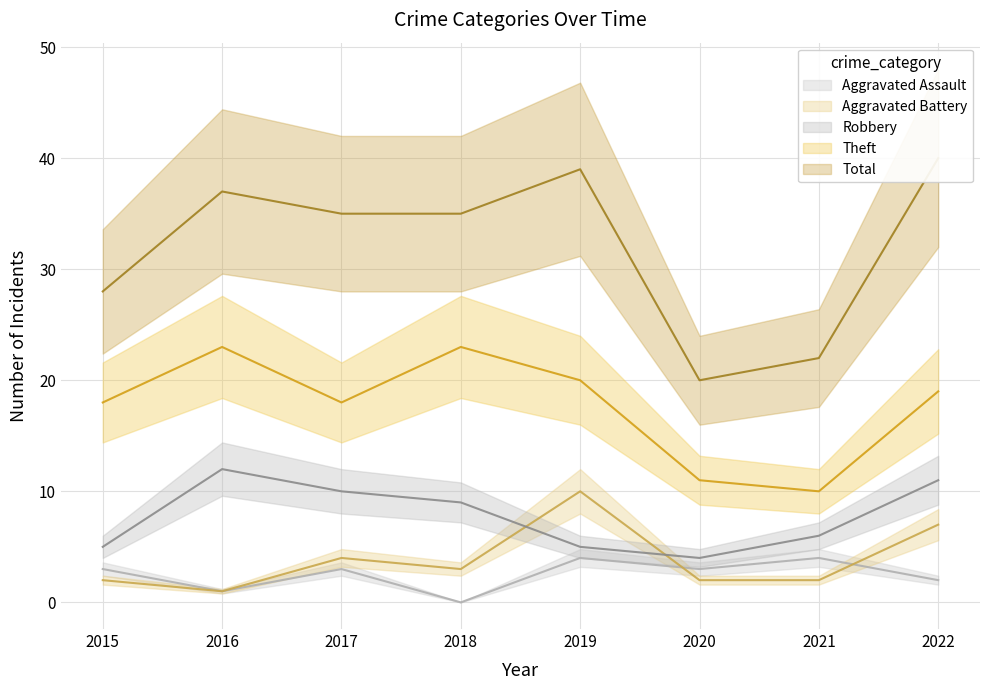

At 2015, list the series in order from smallest to largest.

Aggravated Battery, Aggravated Assault, Robbery, Theft, Total